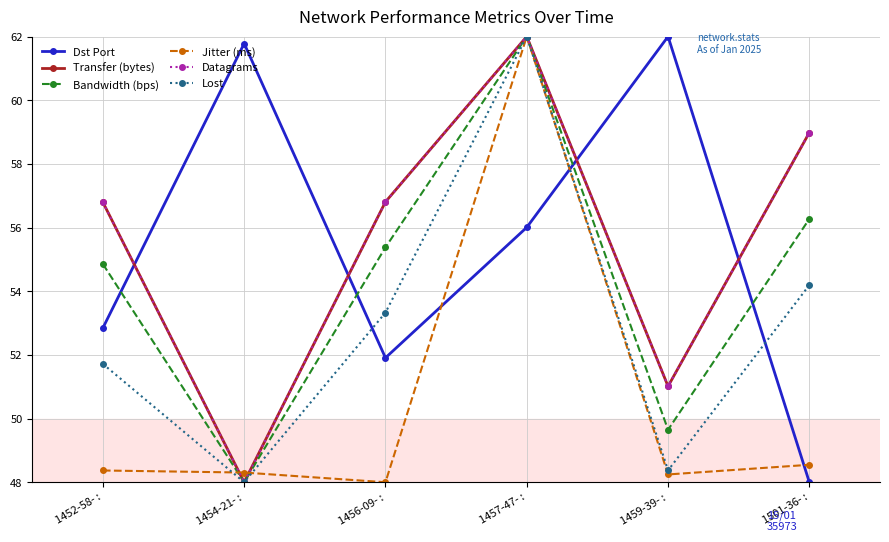

Which category has the highest value in the Dst Port series?

1459-39- :